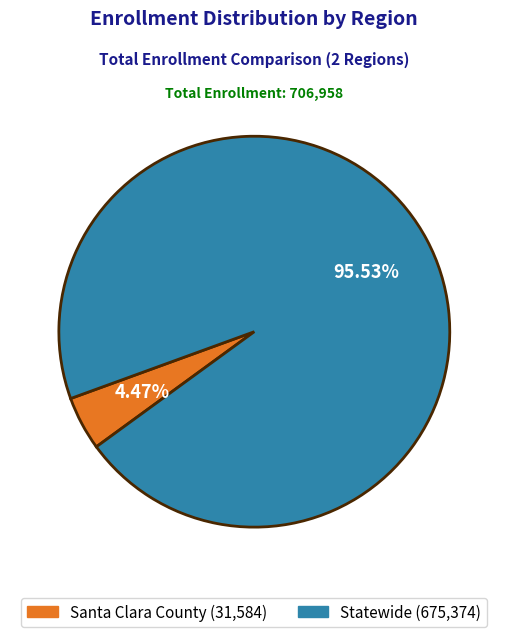

To the nearest percent, what portion does Santa Clara County represent?

4%